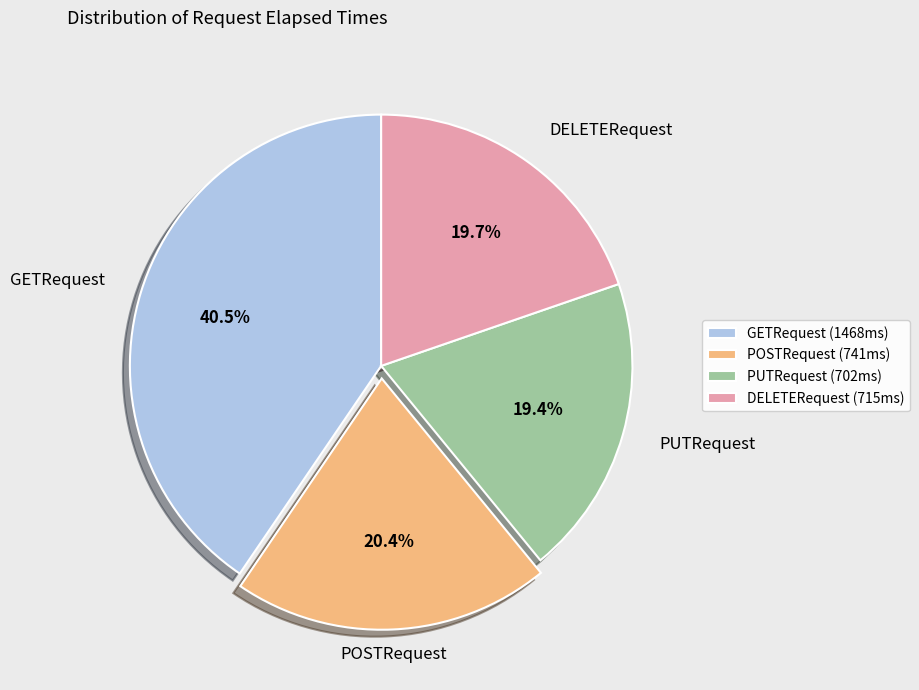

Between PUTRequest and POSTRequest, which is larger?

POSTRequest